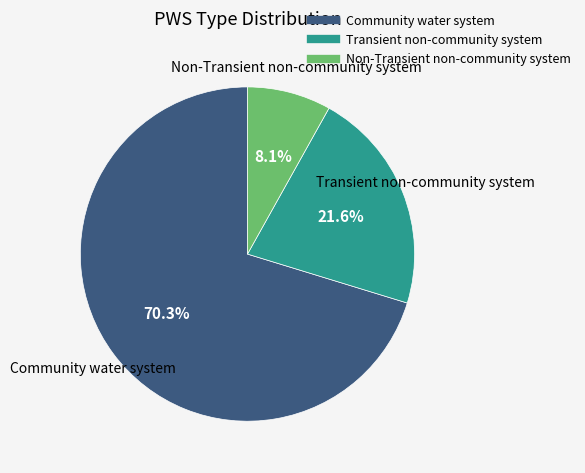

What percentage is NOT represented by Transient non-community system?

78.4%